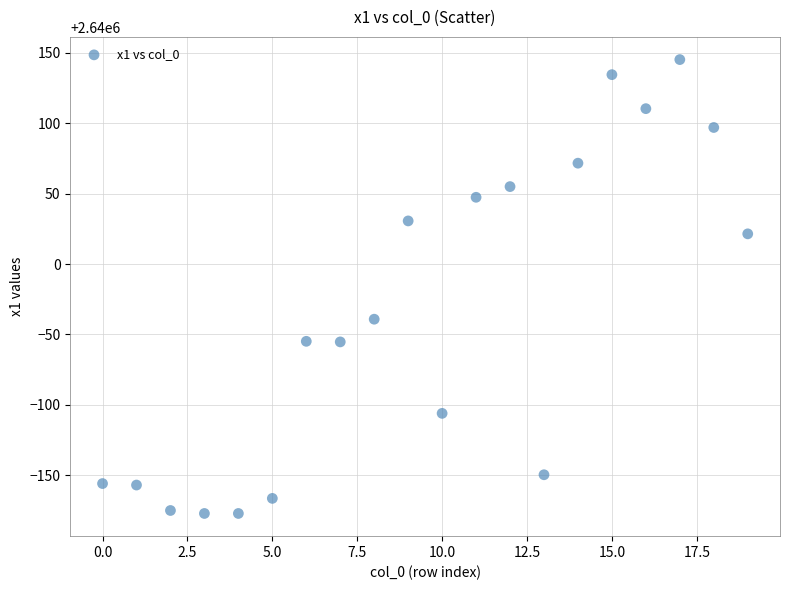

What is the range of Y values (max minus min)?

322.6